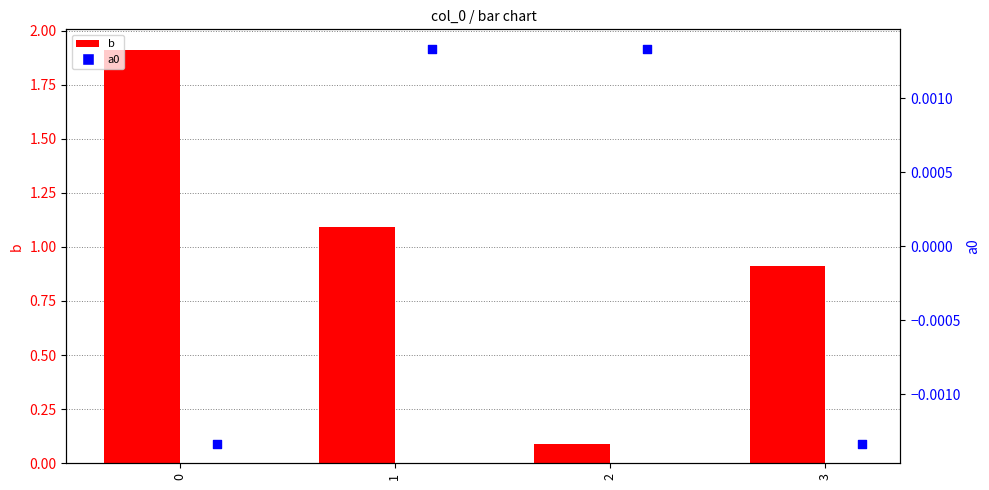

Which series reaches the minimum Y coordinate?

a0